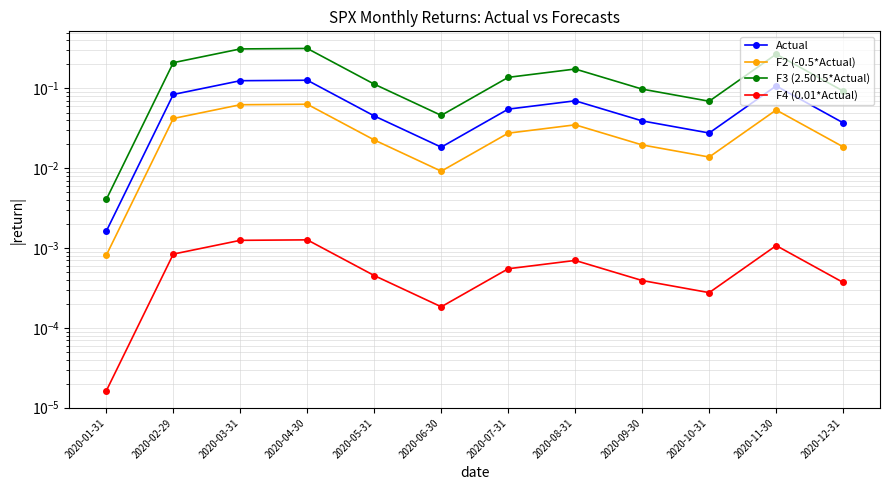

How many series are shown in this chart?

4